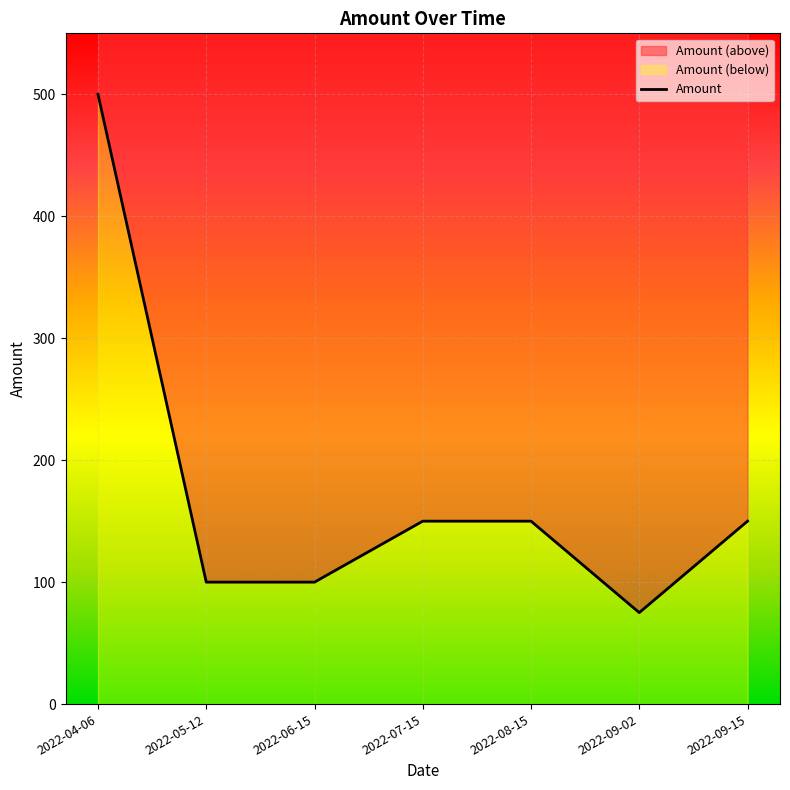

What is the change in value from 2022-05-12 to 2022-07-15?

+50